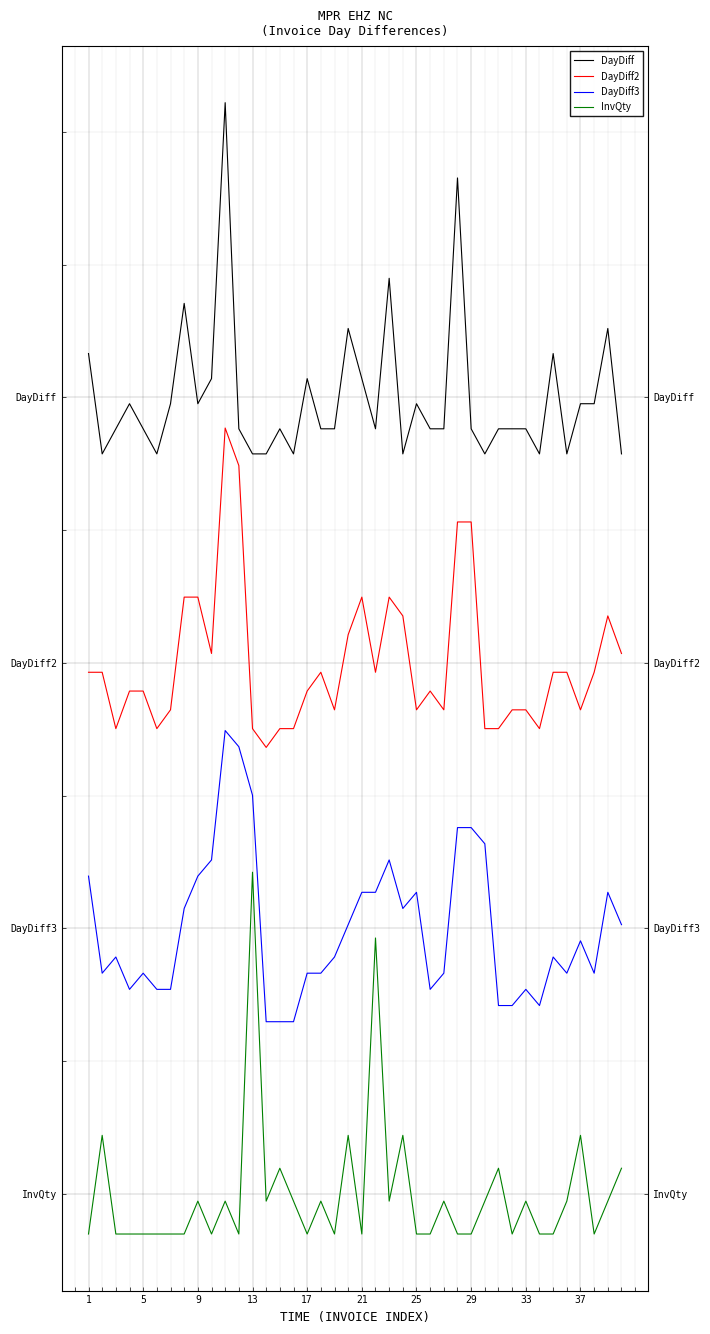

What is the difference between the highest and lowest values at 25?

28.2